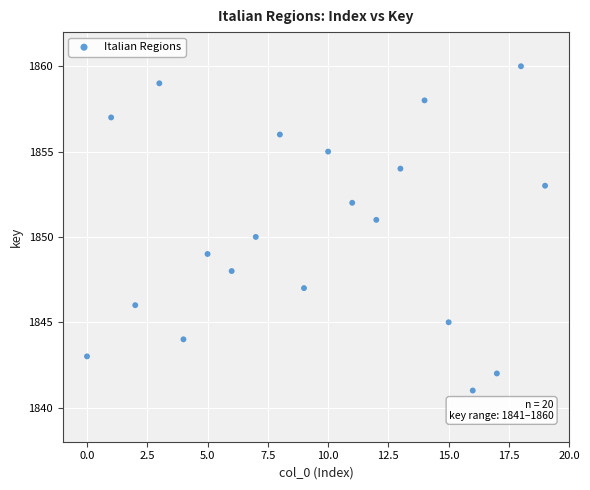

What is the range of Y values (max minus min)?

19